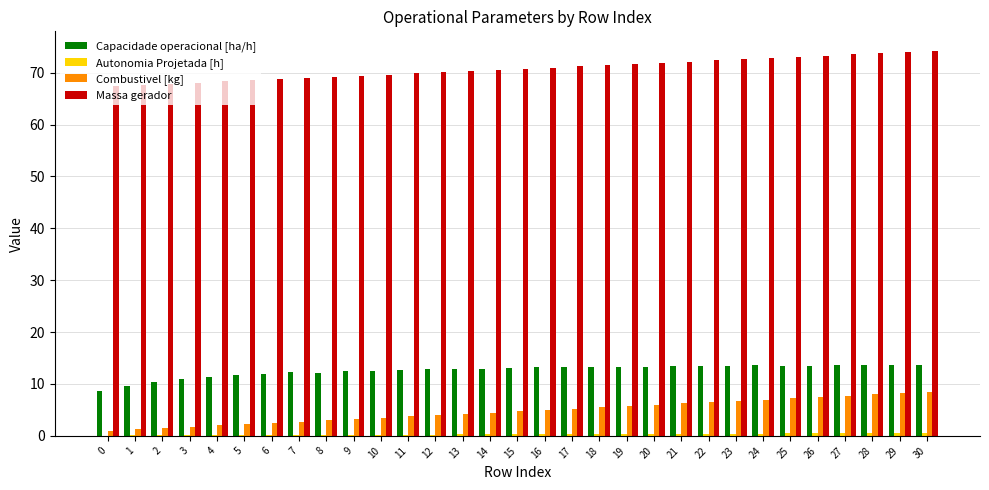

Which series has the largest total across all categories?

Massa gerador